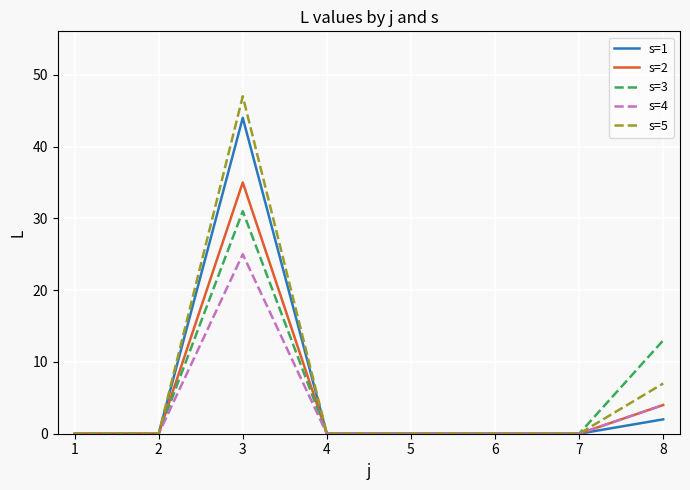

The s=3 series shows 17 at 4. True or false?

False